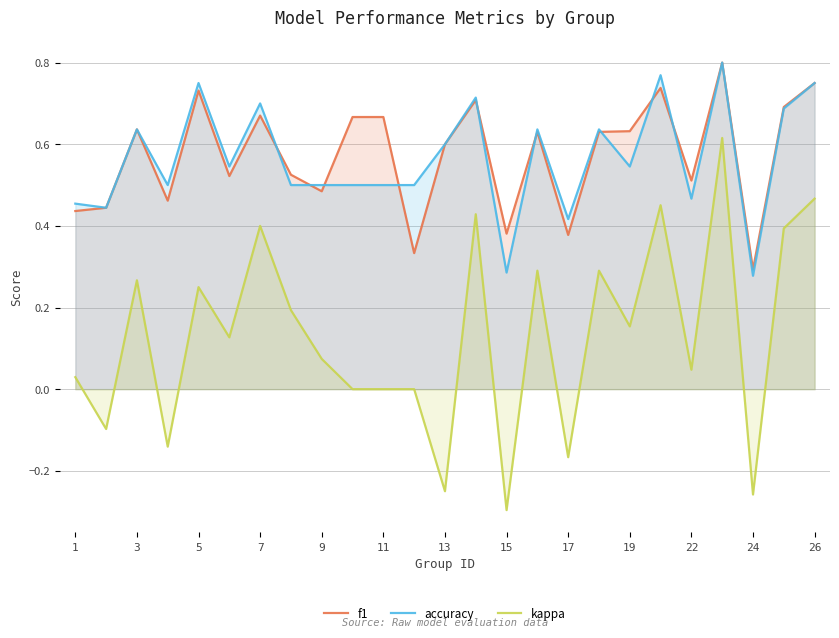

After their last crossing, which series has the higher values: accuracy or f1?

f1